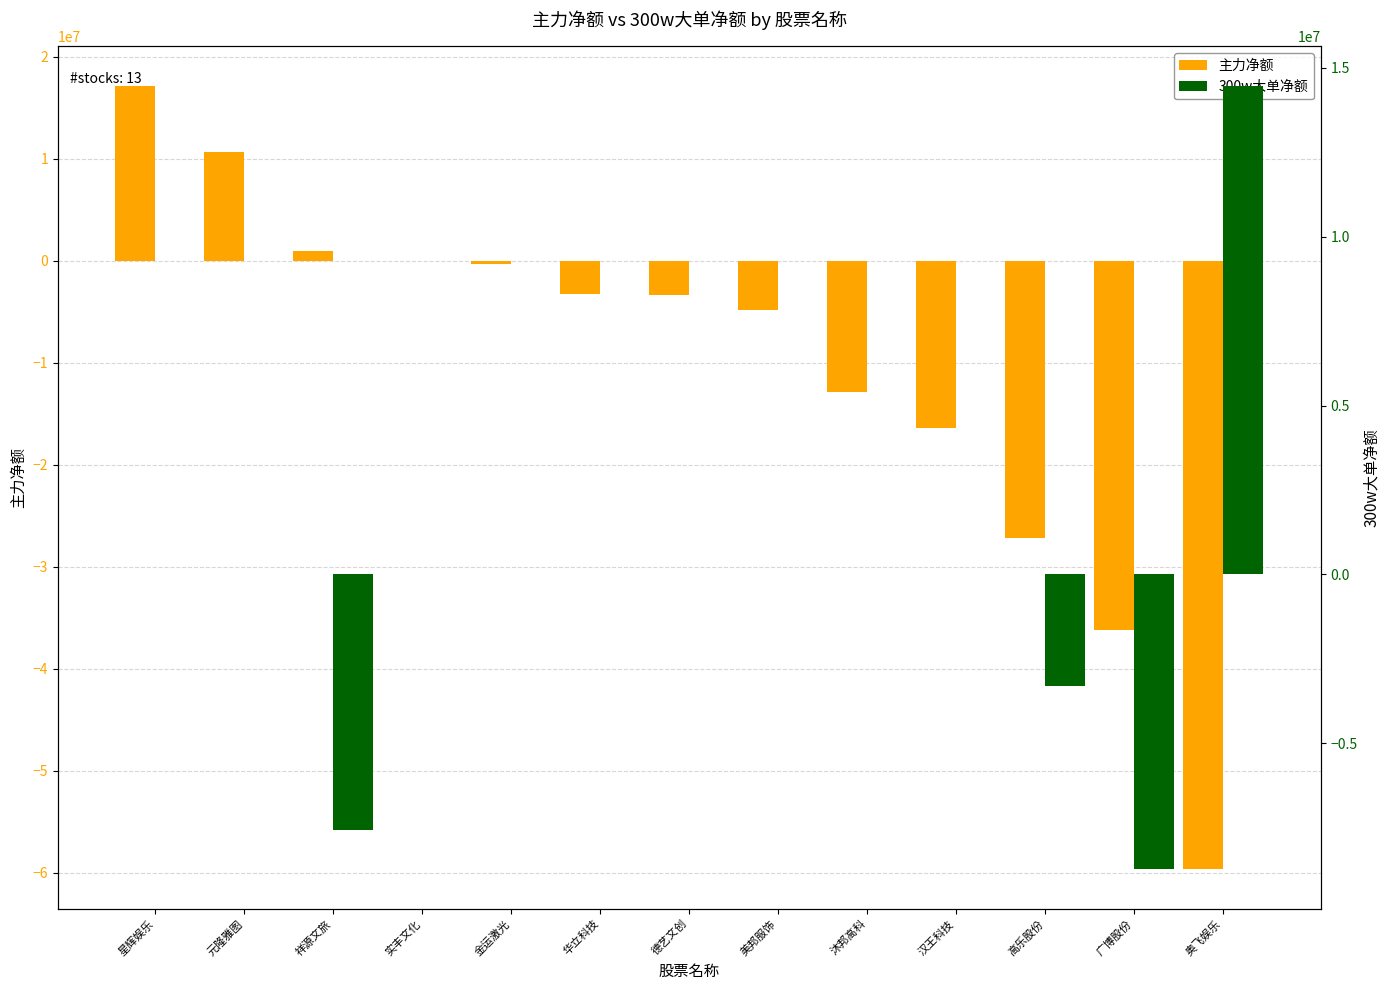

Which series changed the most between 元隆雅图 and 美邦服饰?

主力净额